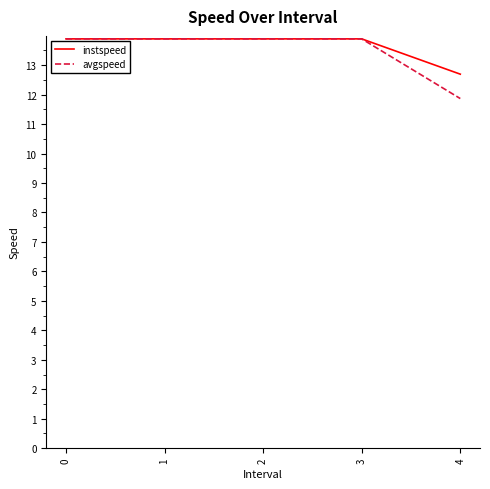

What is the approximate value of instspeed at 4?

12.7